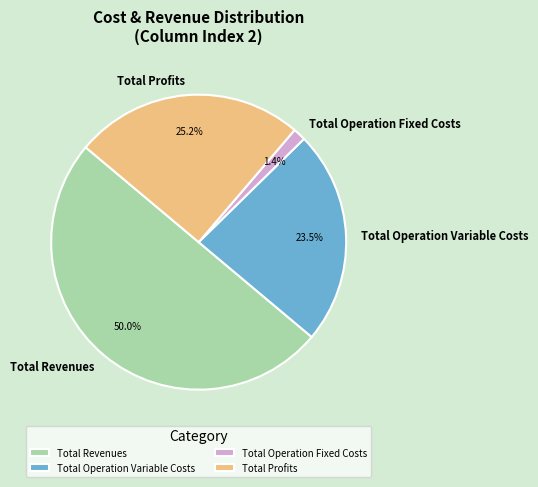

Which category has the biggest portion of the pie?

Total Revenues